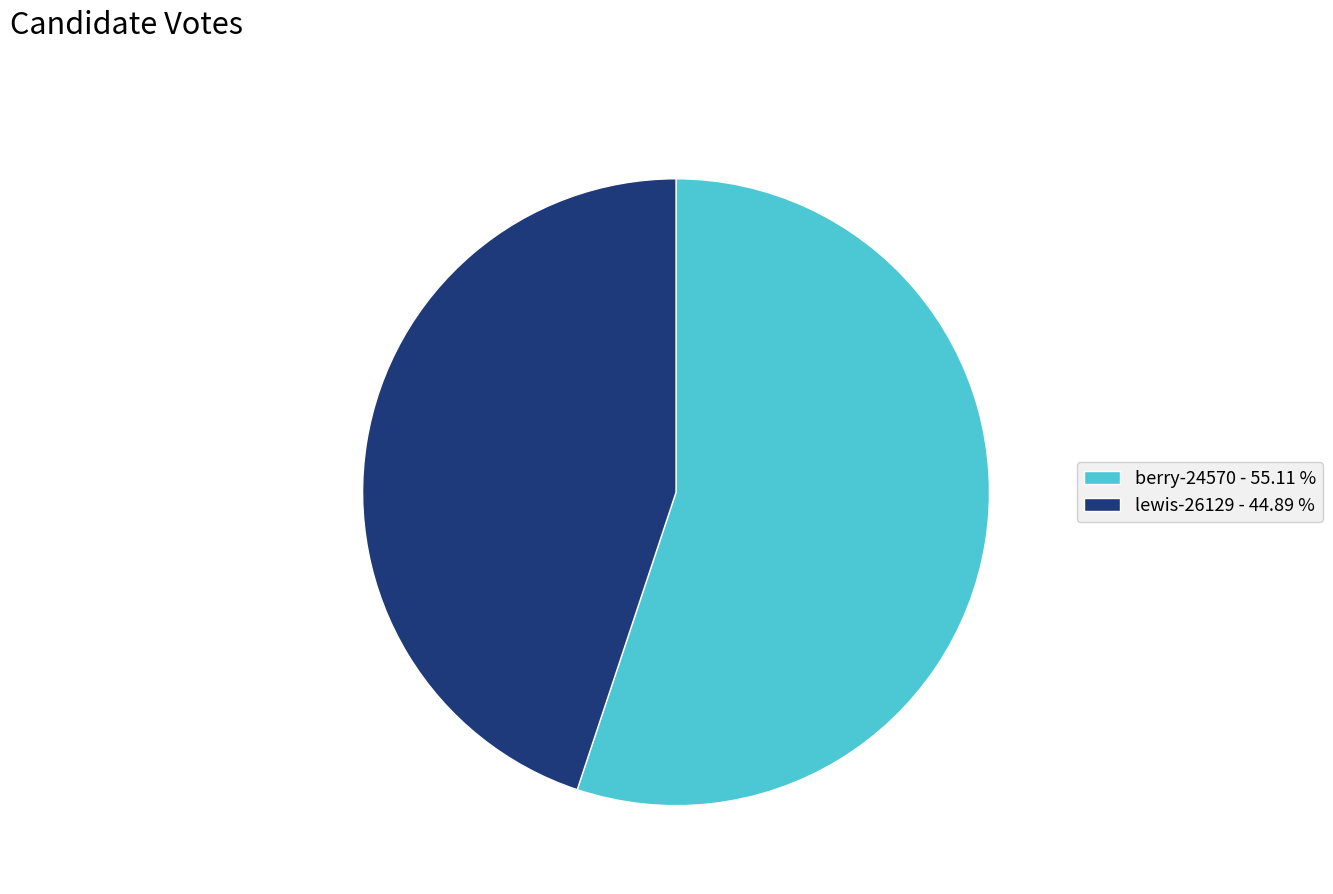

True or false: lewis-26129 accounts for 45% of the total.

True